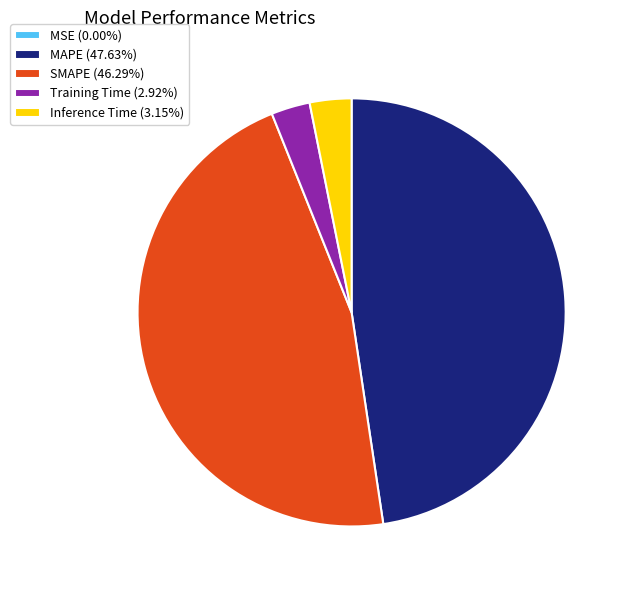

Do MAPE (47.63%) and Inference Time (3.15%) together represent more than half of the pie?

Yes